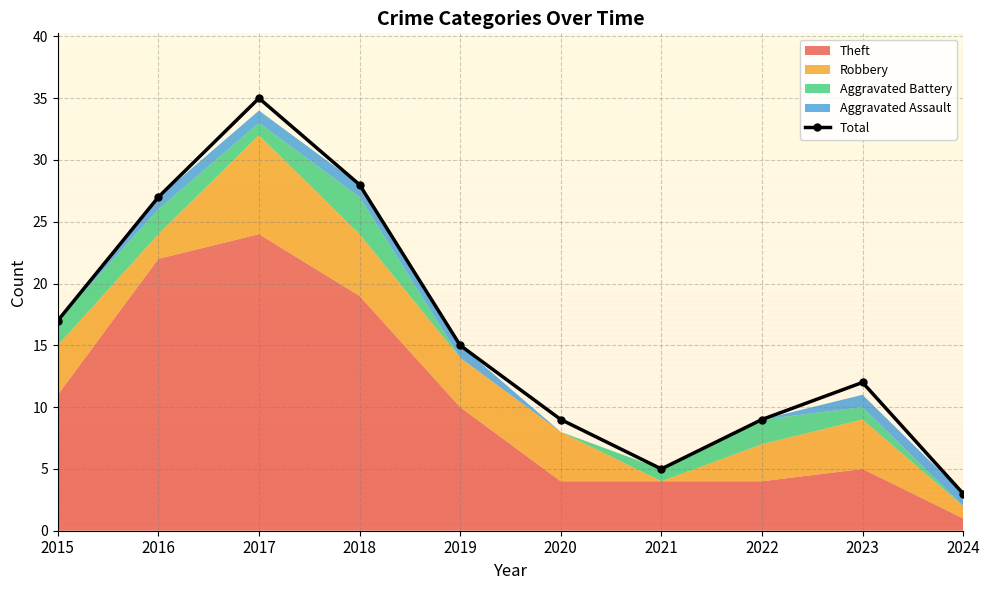

Approximately how many times larger is the value at 2017 compared to 2019?

2.3